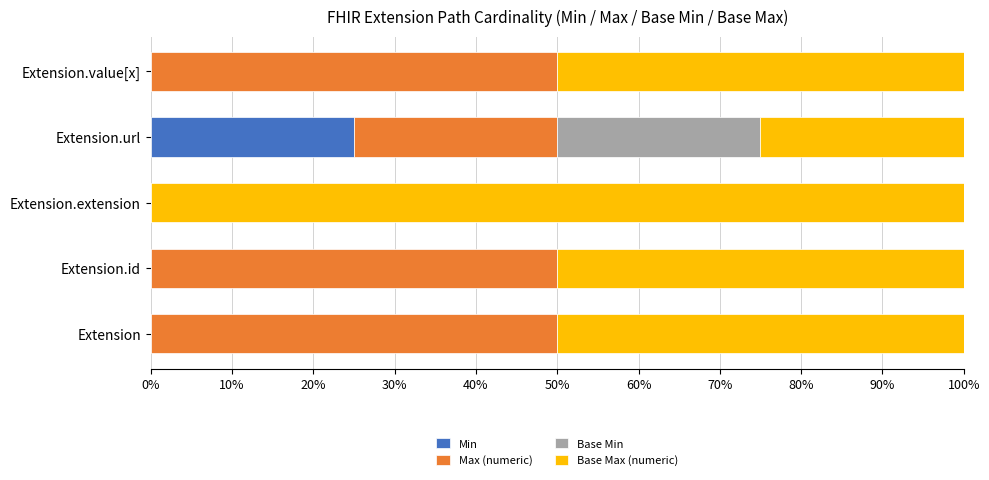

How many series are shown in this chart?

4